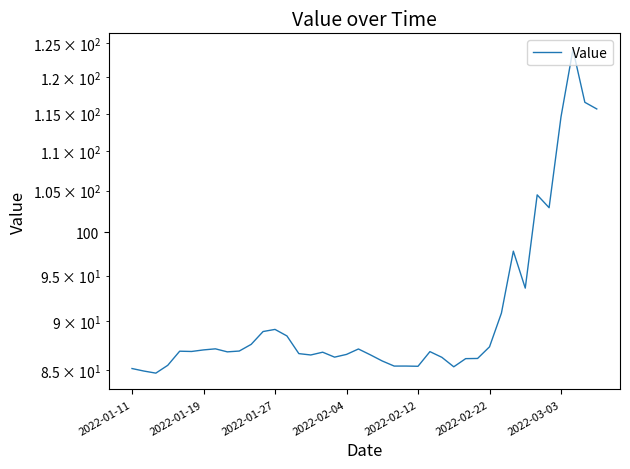

How many lines are shown in the chart?

1